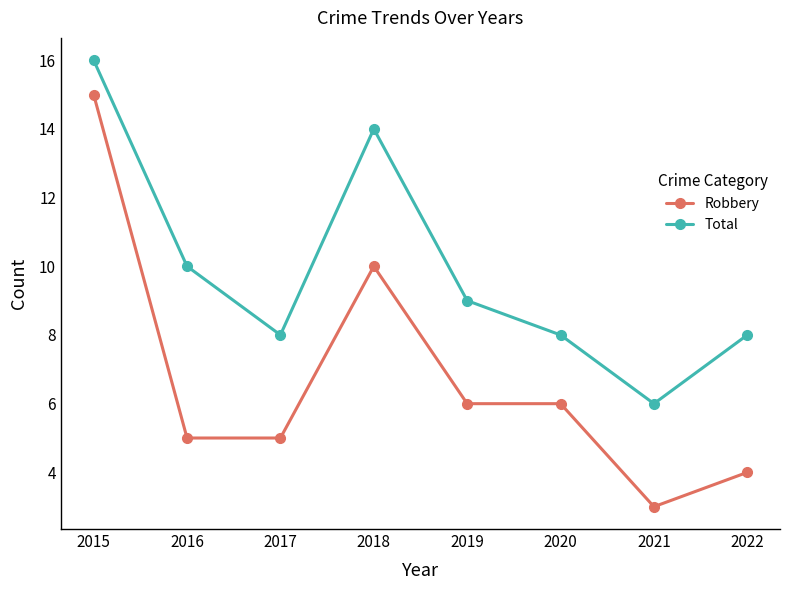

What is the difference between the Robbery values at 2019 and 2018?

4